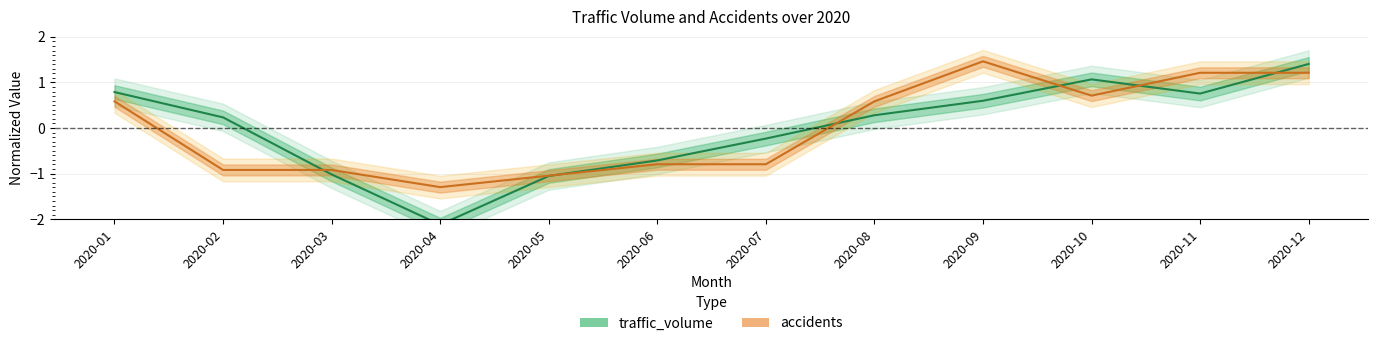

How many negative values does the traffic_volume series have?

5